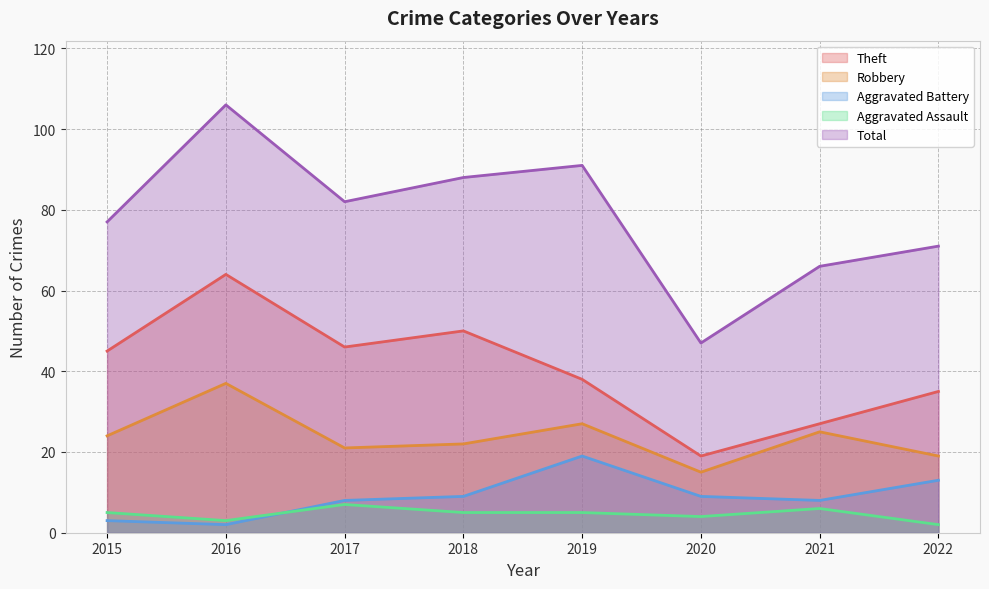

What is the minimum value shown in the chart?

2